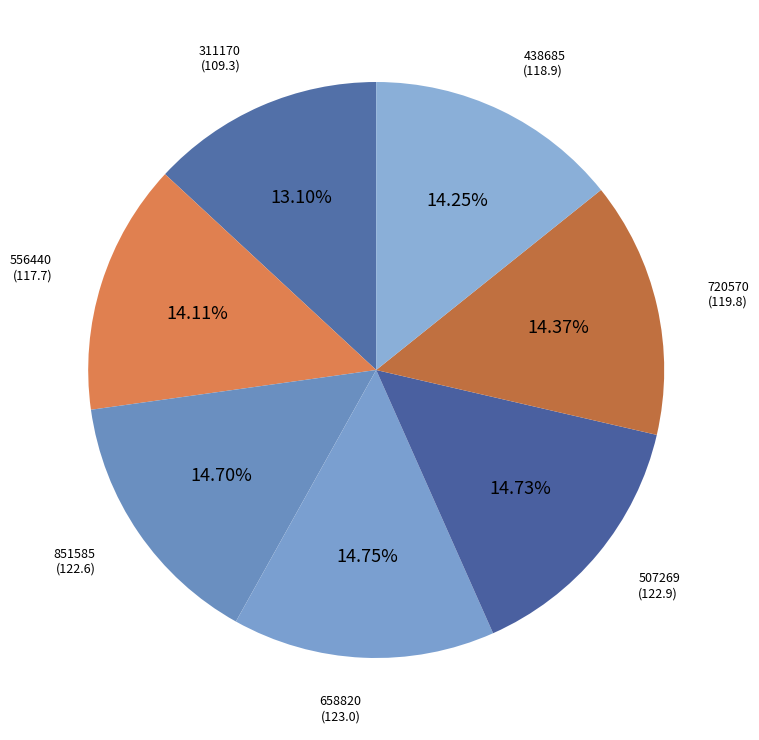

To the nearest percent, what percentage of the pie is 720570?

14%